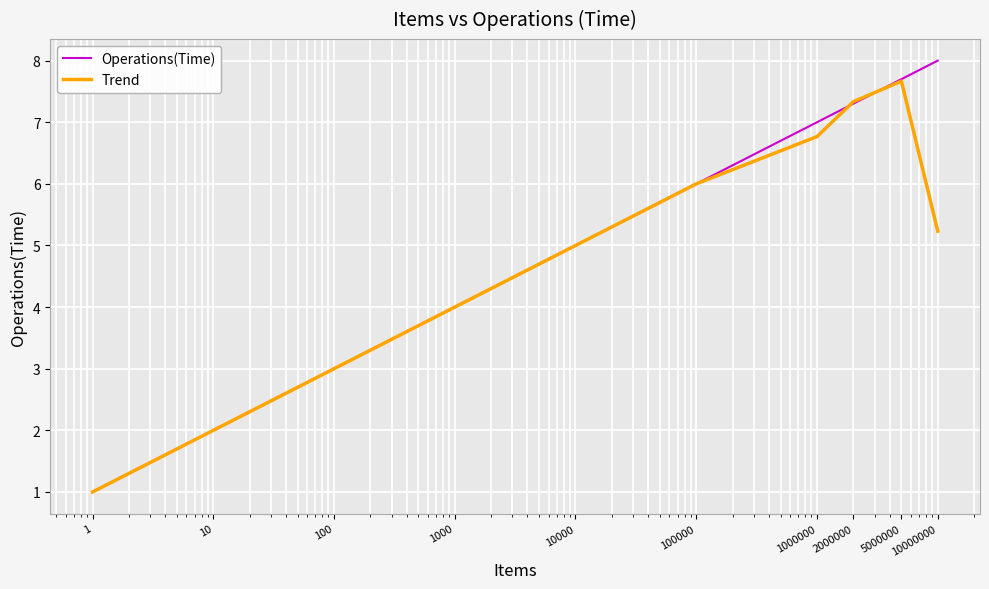

Rank the series by their maximum value, from highest to lowest.

Operations(Time), Trend